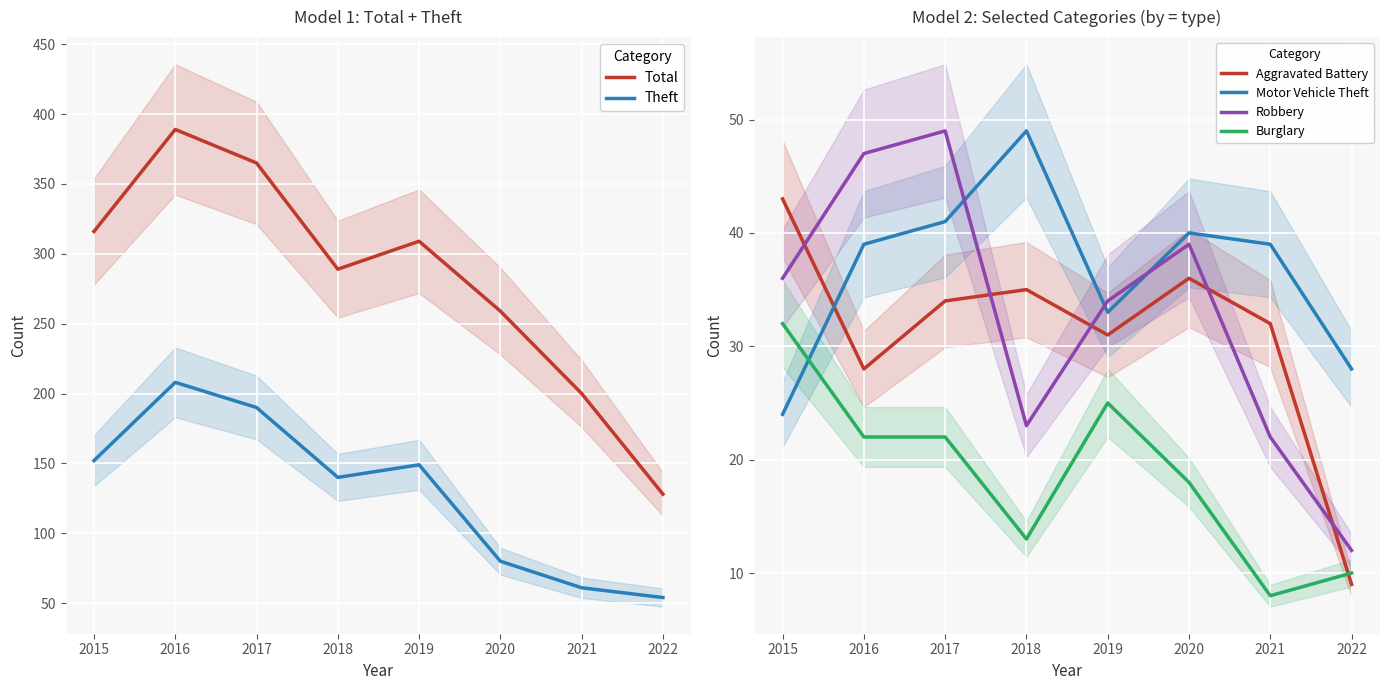

Between 2018 and 2021, which series saw the biggest shift?

Total